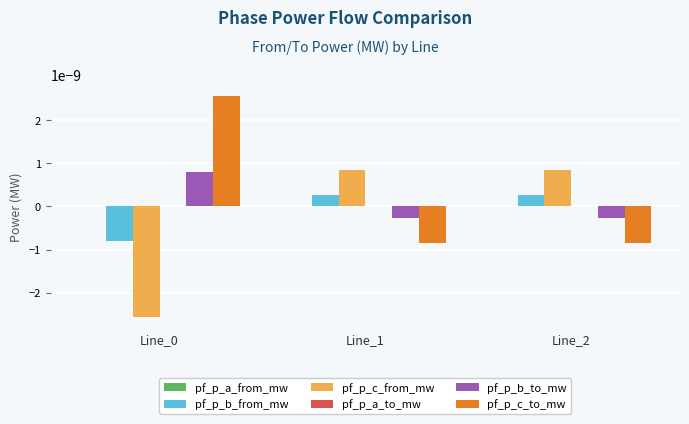

True or false: pf_p_b_to_mw has a value of 0.0 at Line_0.

True